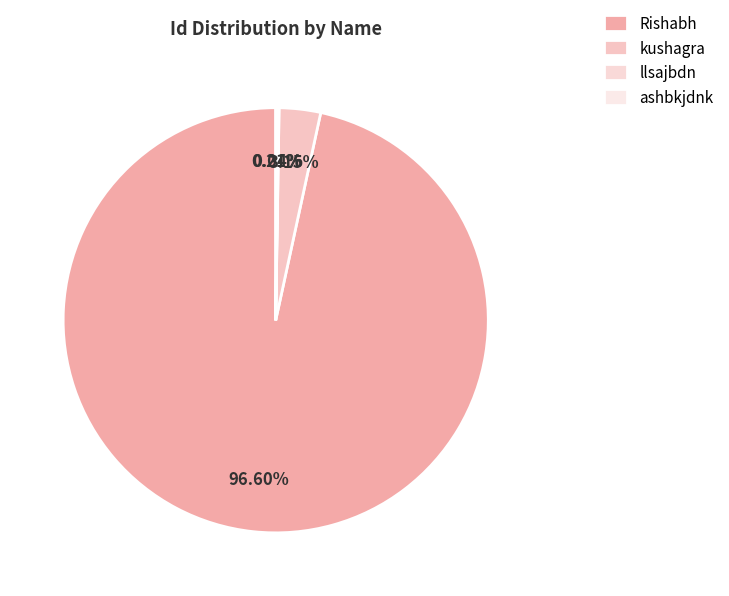

Which has a higher value, ashbkjdnk or kushagra?

kushagra